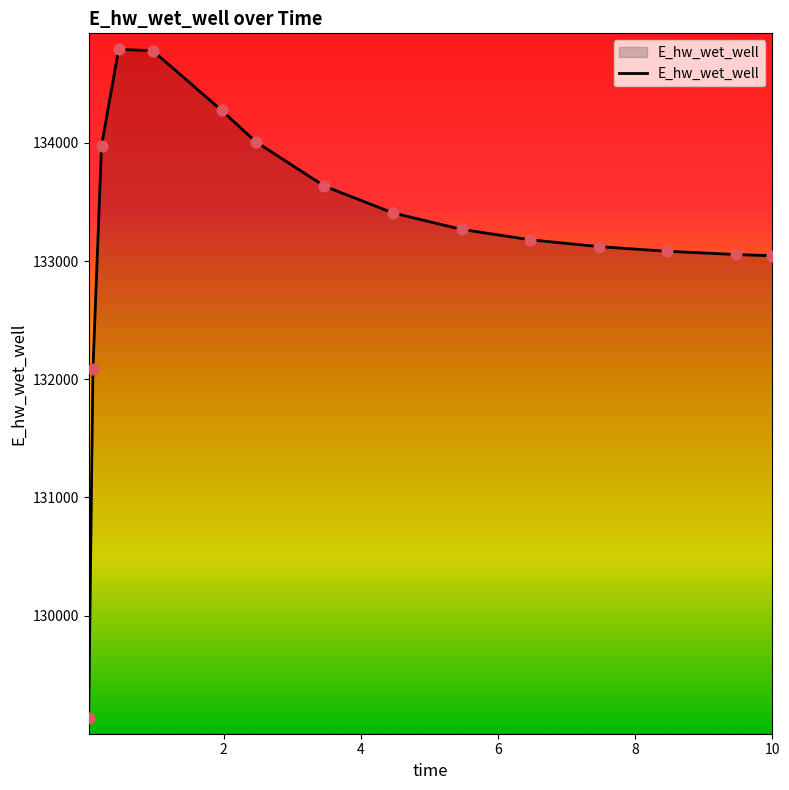

What is the smallest value displayed?

129131.0